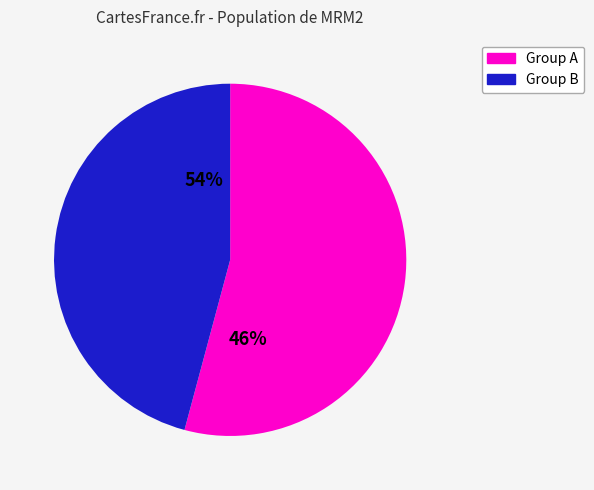

How much of the chart is everything except 224143?

91.3%